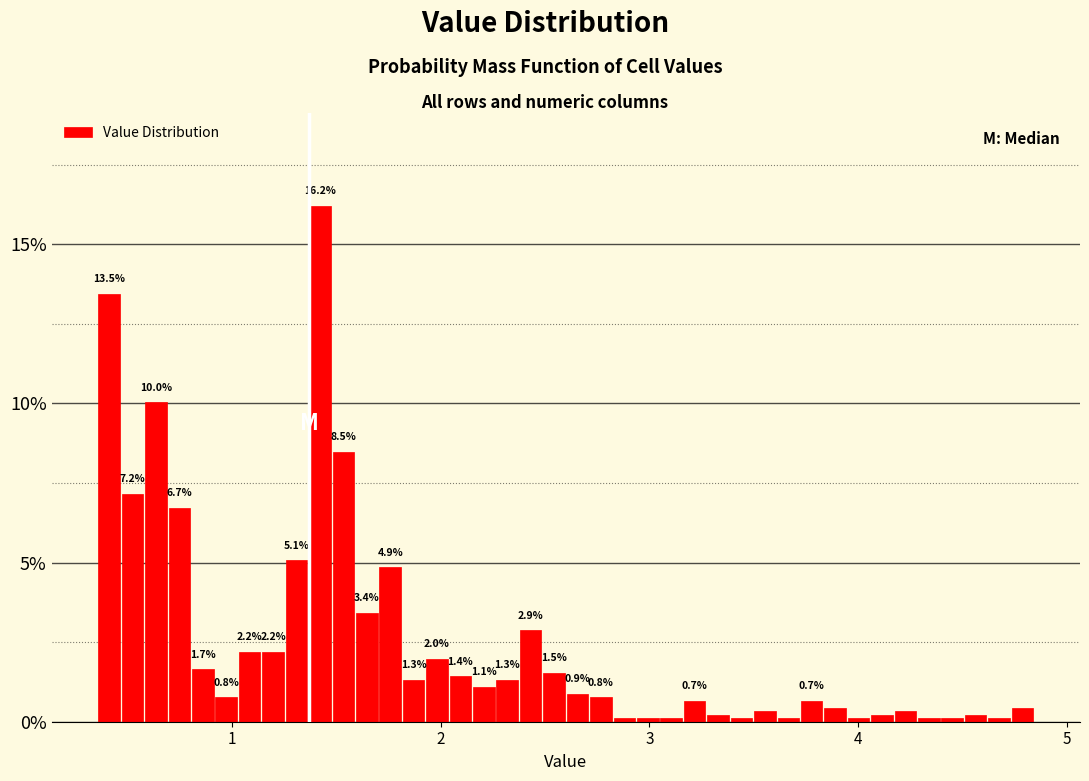

Around what value on the x-axis is the tallest bar? Give the approximate position of its centre, as read against the axis.

1.4